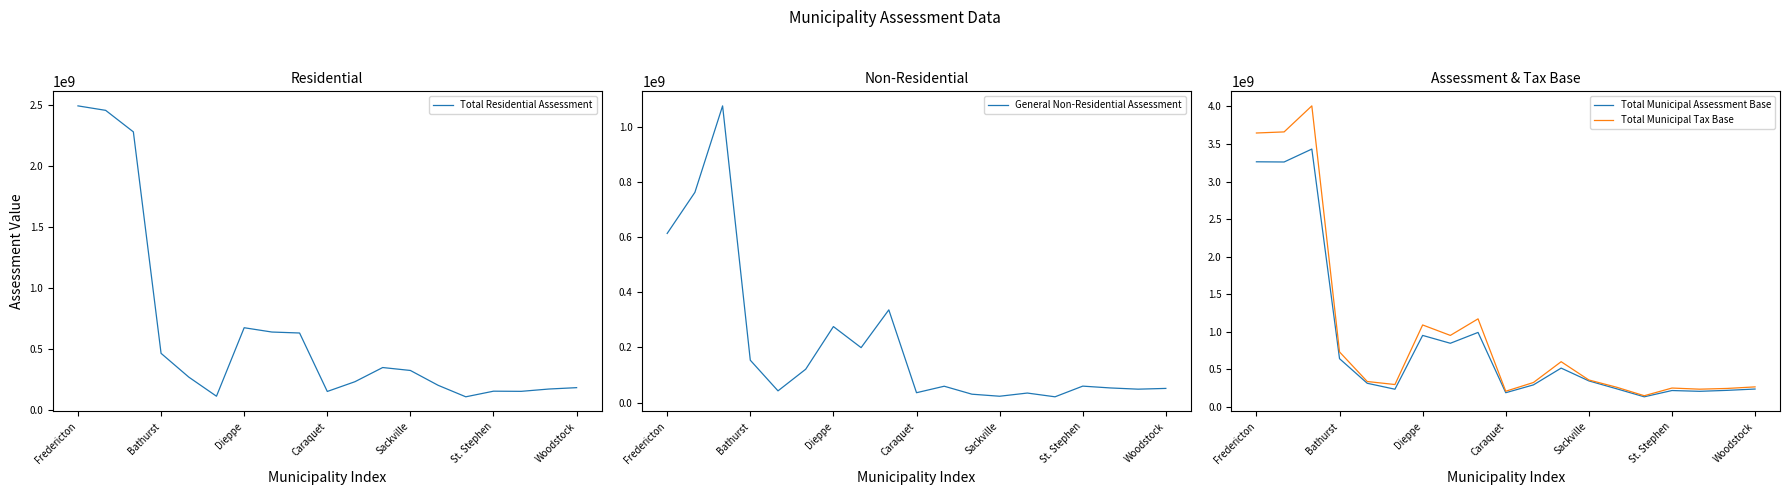

How many data points in General Non-Residential Assessment are less than 59249900?

9